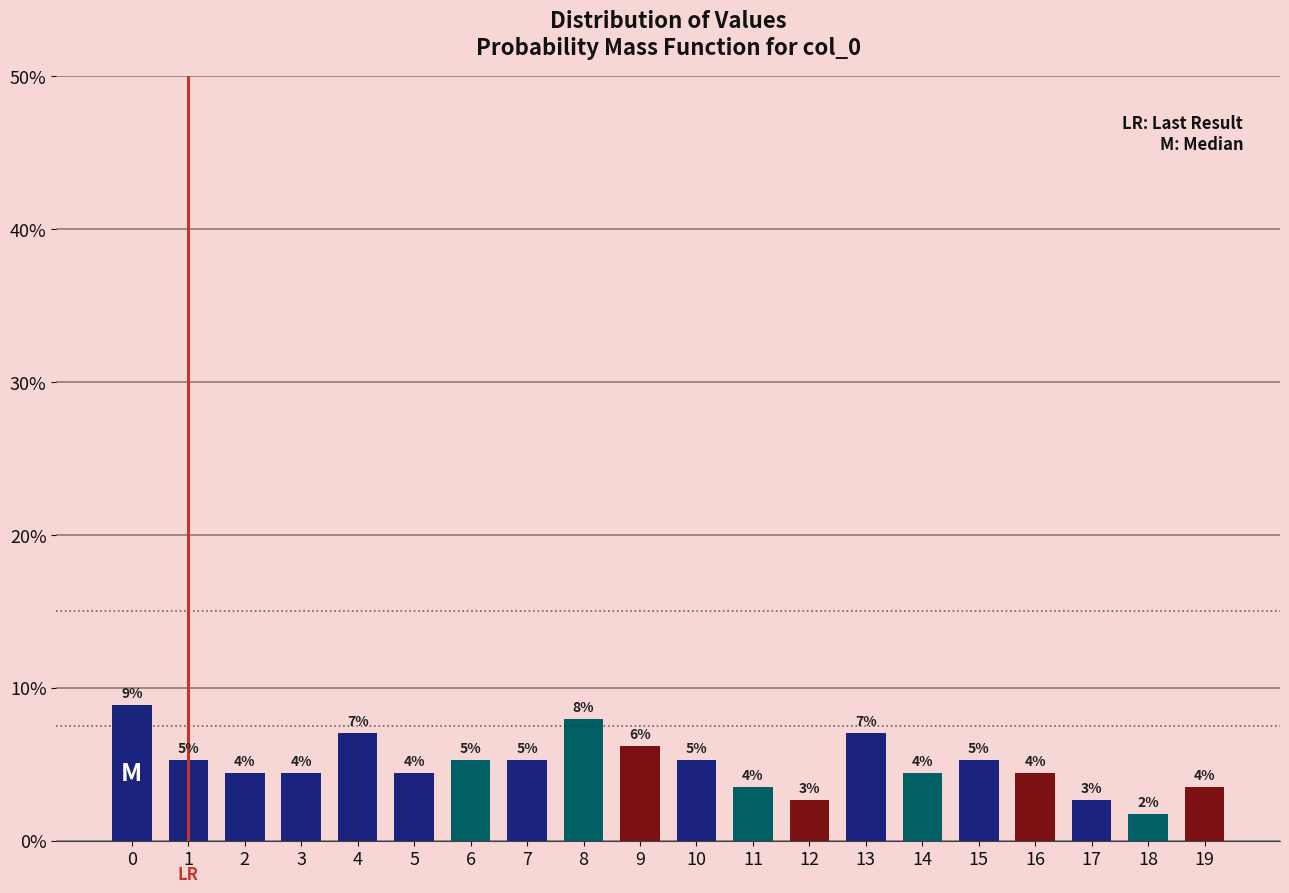

What is the value of the 3rd bar from the left?

4.4